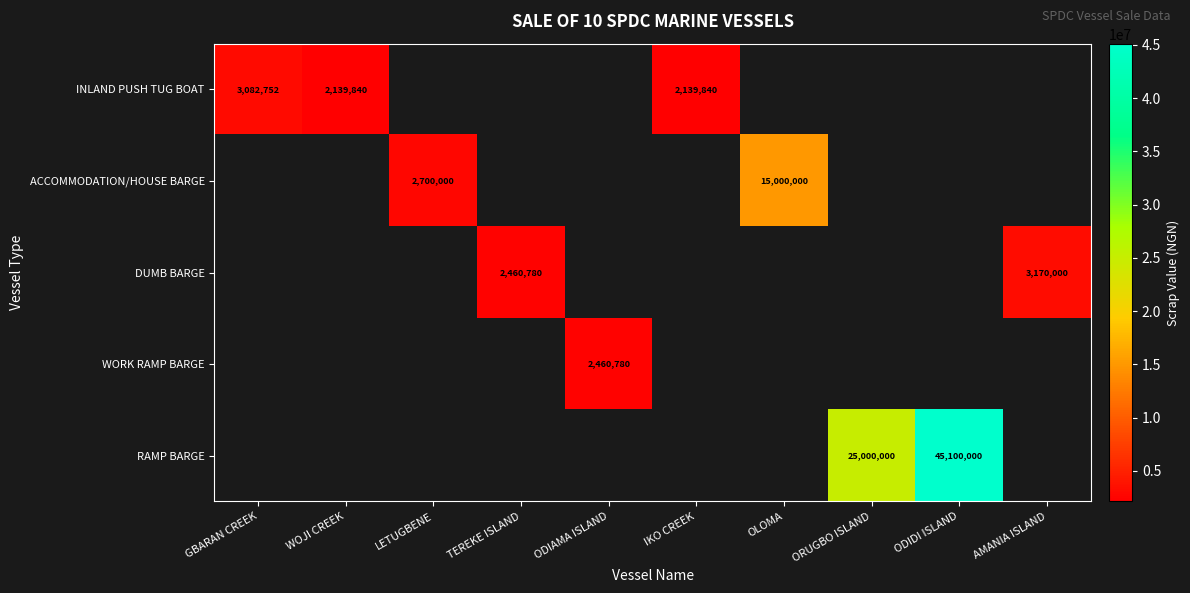

What is the difference between the INLAND PUSH TUG BOAT values at GBARAN CREEK and IKO CREEK?

942912